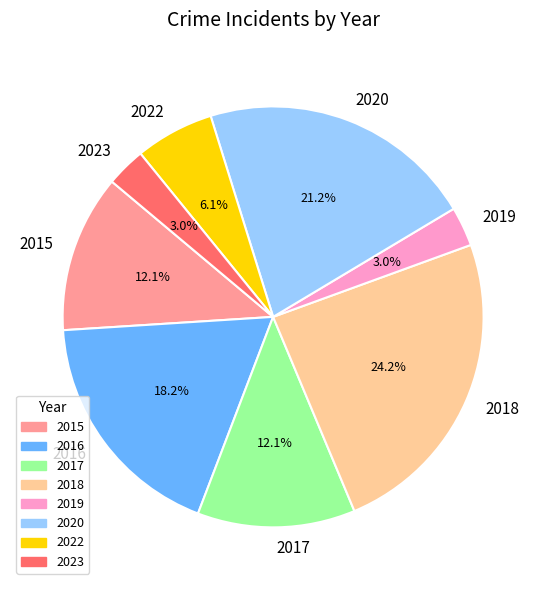

To the nearest percent, what percentage of the pie is 2016?

18%